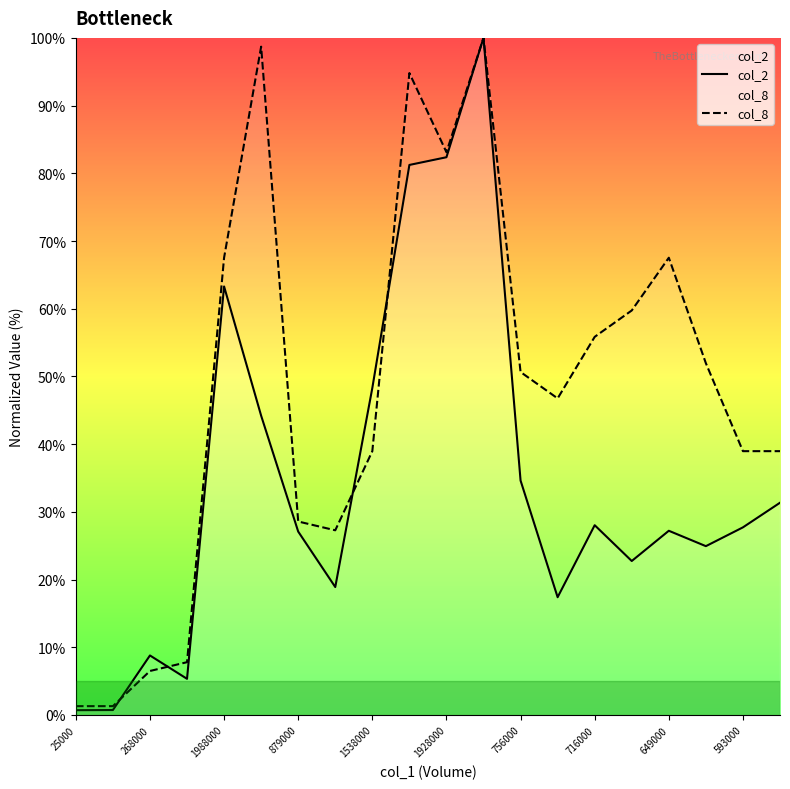

Rank the series at 1538000 from lowest to highest value.

col_8, col_2